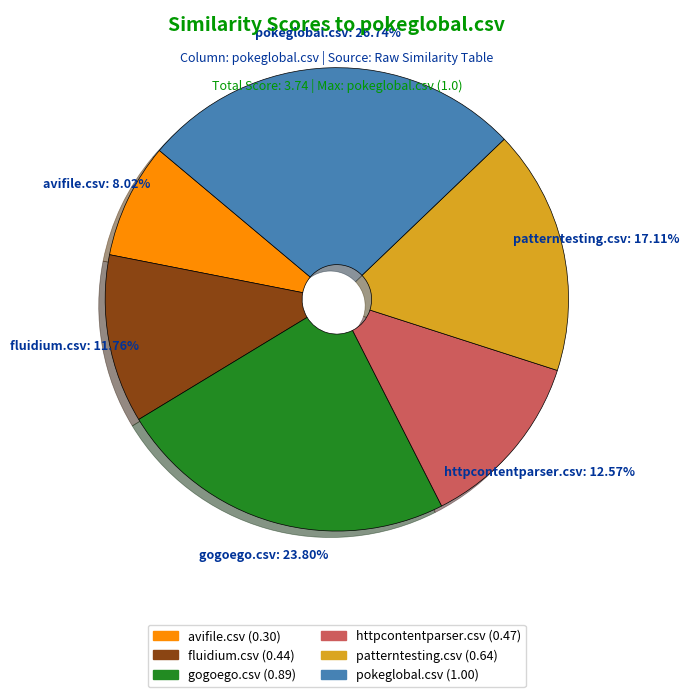

Is there a majority slice in this chart?

No